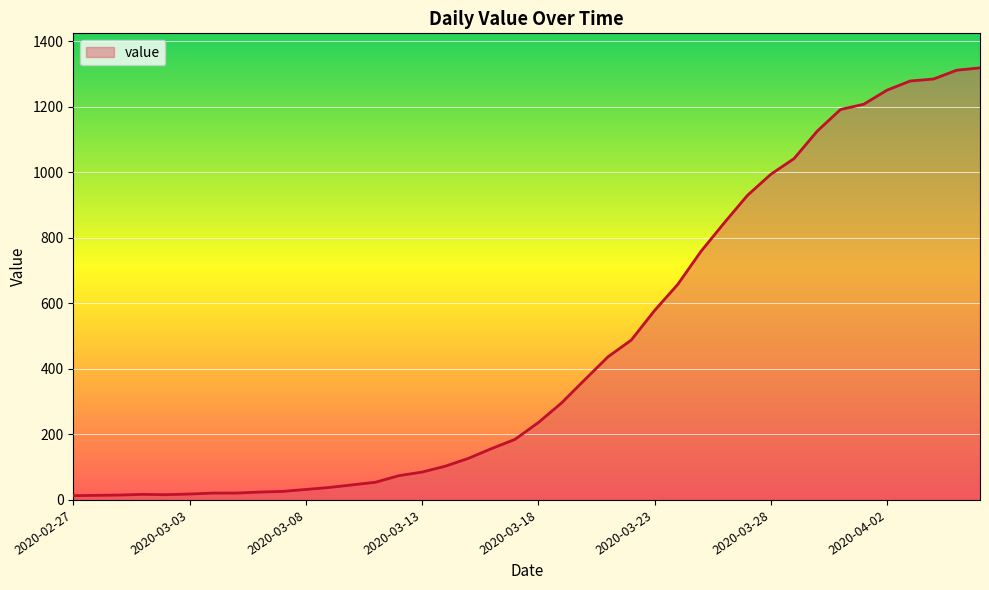

What is the difference between the second highest and minimum values?

1299